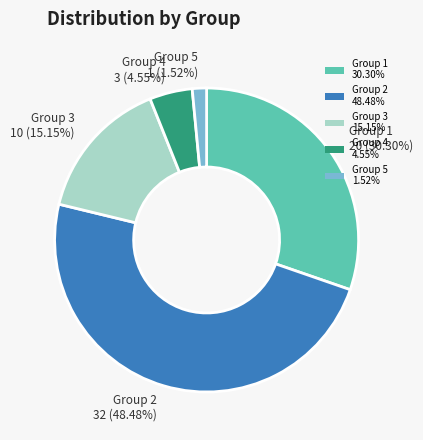

Does any single category account for the majority?

No